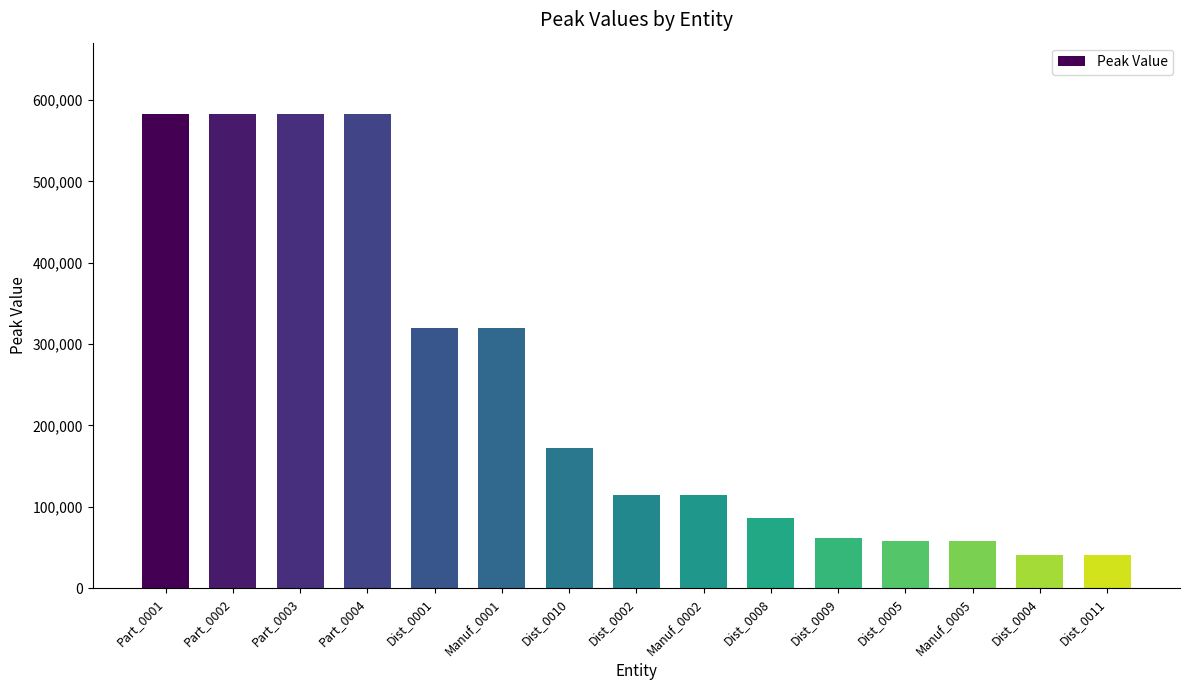

What is the label of the 4th bar from the right?

Dist_0005